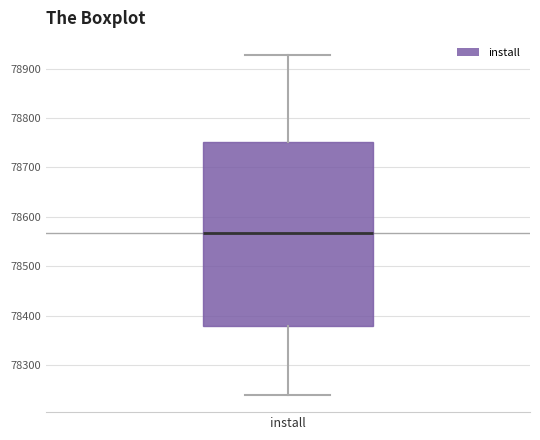

Transcribe this box plot: give where the median line is, the range the box spans, and where the two whiskers end, as read against the y-axis. The values are not printed on the chart, so give them approximately, as read against the axis.

median 78570, box 78380 to 78750, whiskers 78240 to 78930